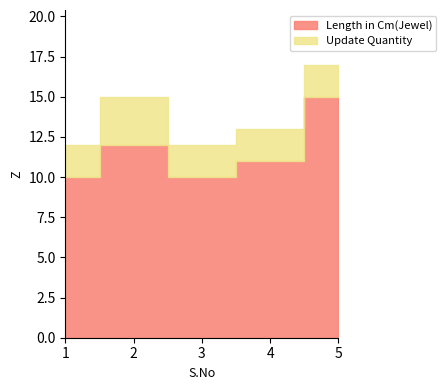

The Update Quantity series shows 1 at 4. True or false?

False